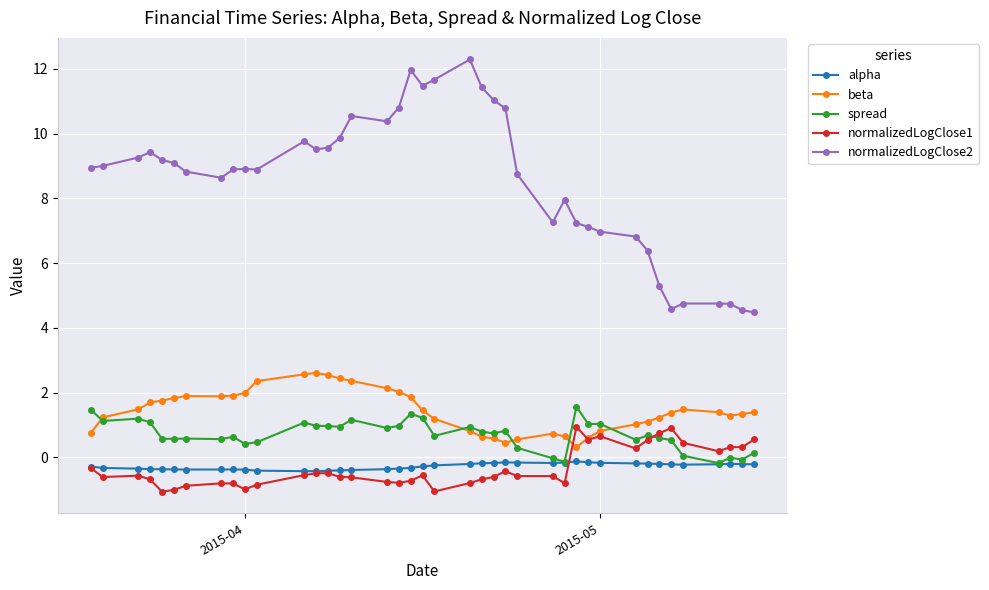

What is the lowest value of the normalizedLogClose2 series?

4.5